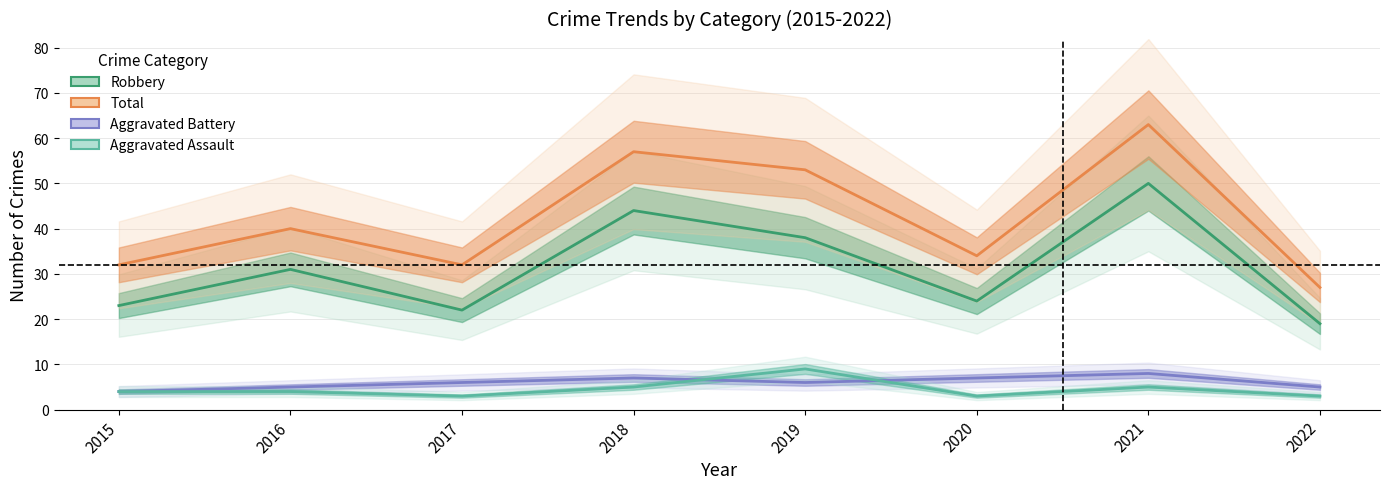

Where does the Aggravated Battery series first go above 6?

2018